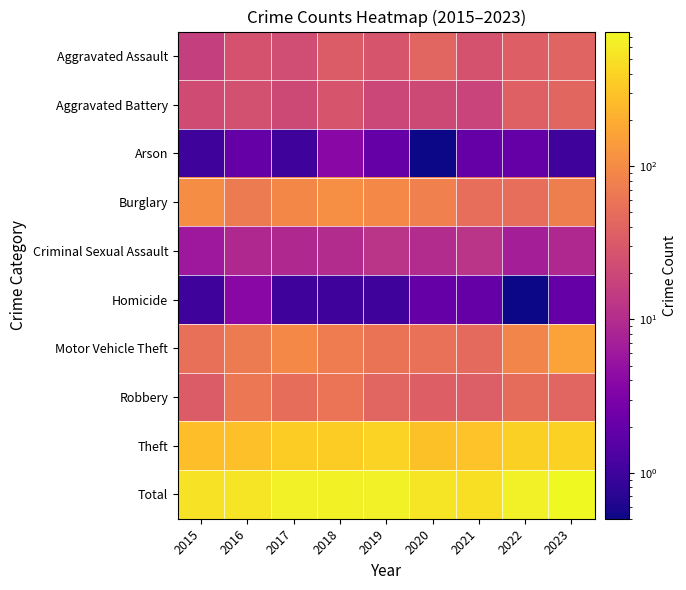

What is the total value across all series at 2018?

1346.0